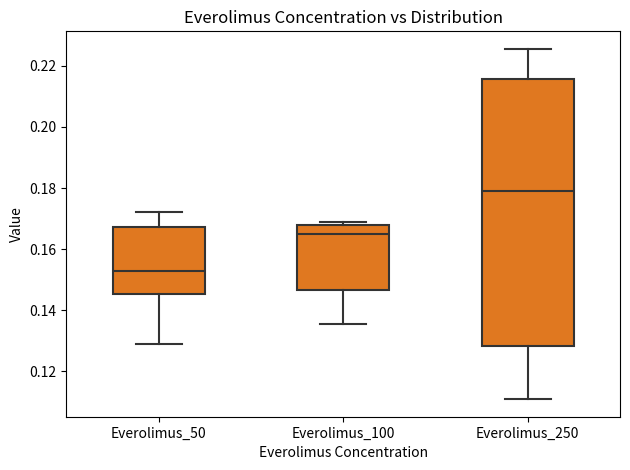

Reading left to right, transcribe this box plot: for each box, give where its median line is, the range the box spans, and where its two whiskers end, as read against the y-axis. The values are not printed on the chart, so give them approximately, as read against the axis.

Everolimus_50: median 0.152, box 0.146 to 0.168, whiskers 0.128 to 0.172
Everolimus_100: median 0.164, box 0.146 to 0.168, whiskers 0.136 to 0.168 (just above the box's upper edge)
Everolimus_250: median 0.180, box 0.128 to 0.216, whiskers 0.110 to 0.226